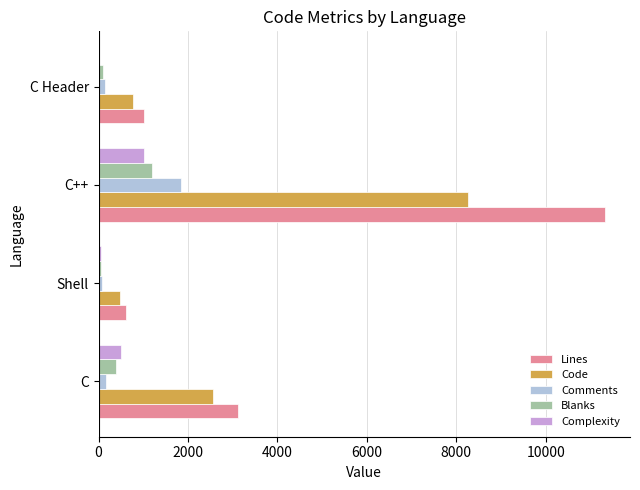

At which label is Code closest to 4380?

C